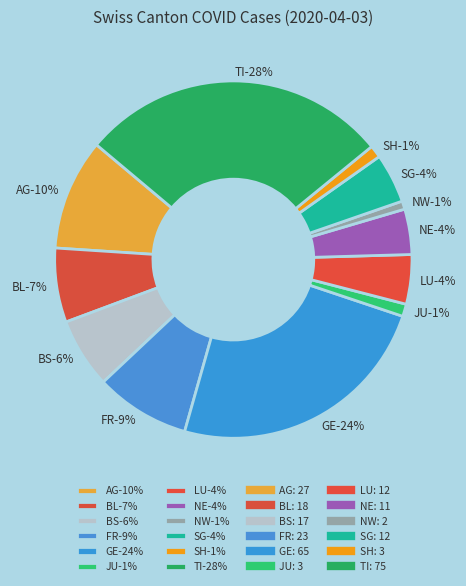

To the nearest percent, what is the difference between the largest and smallest slice percentages?

27%